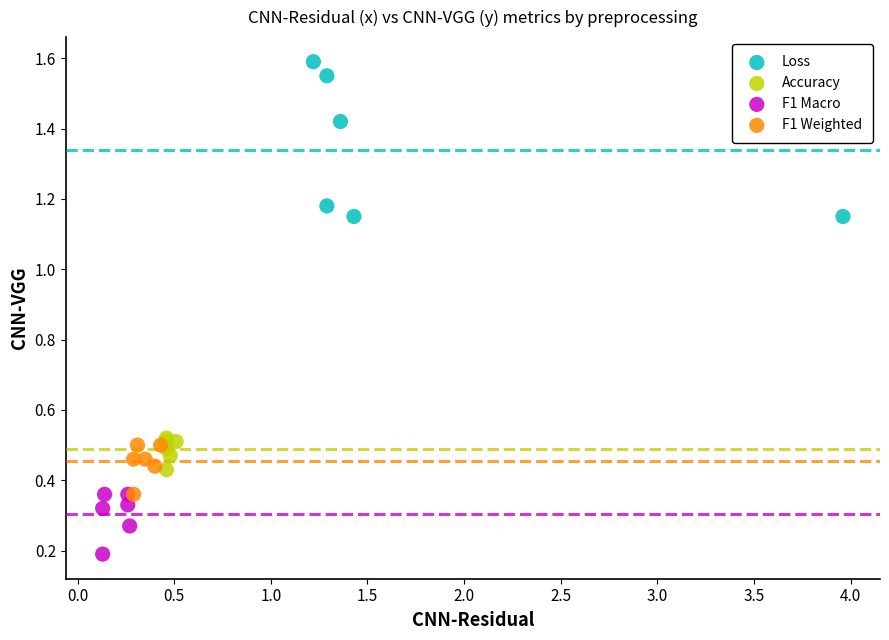

Which series reaches the minimum Y coordinate?

F1 Macro